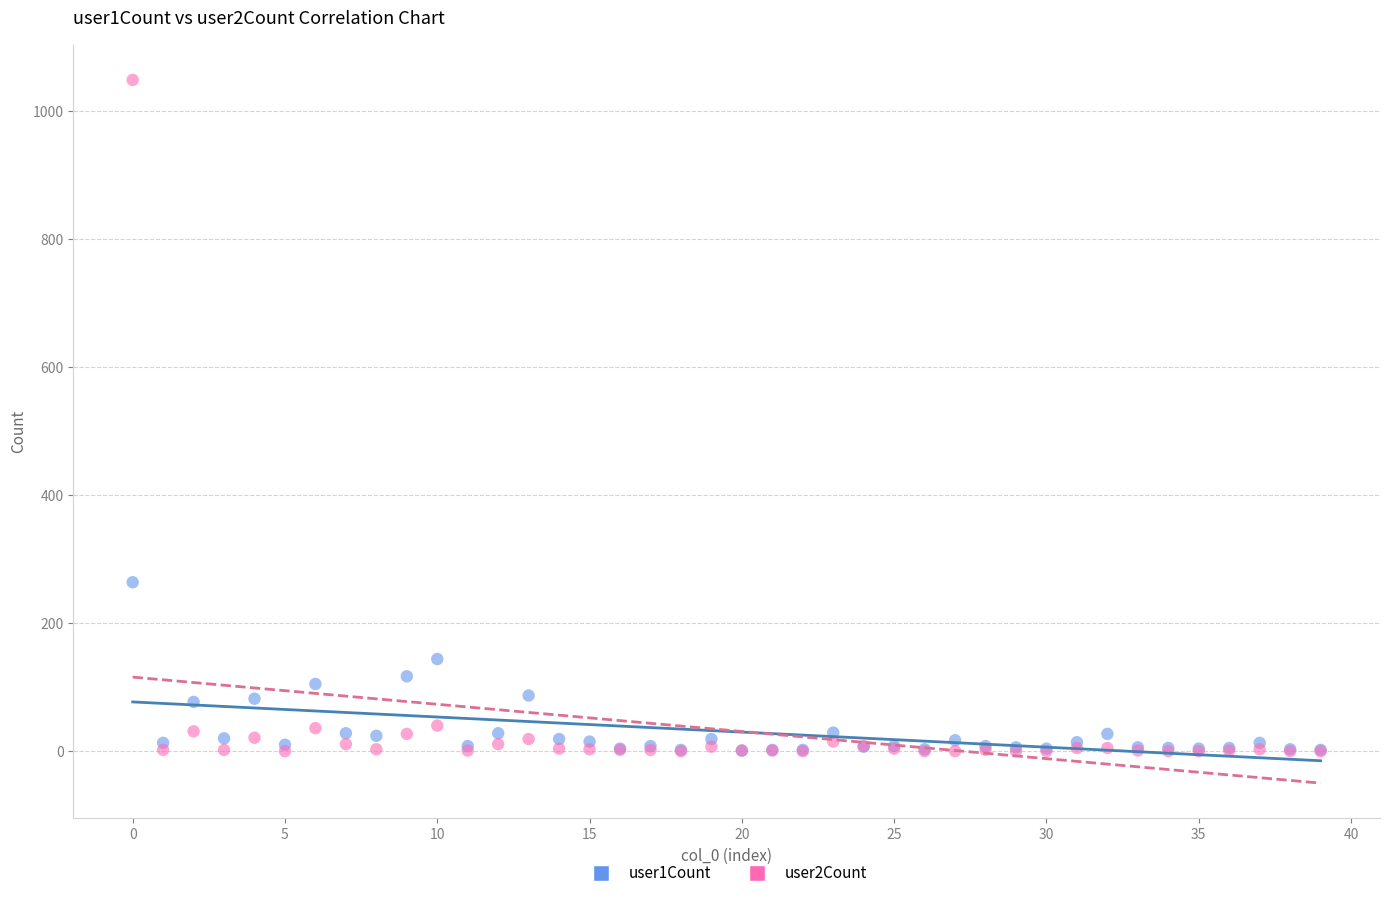

What are all the series names shown in the legend?

user1Count, user2Count